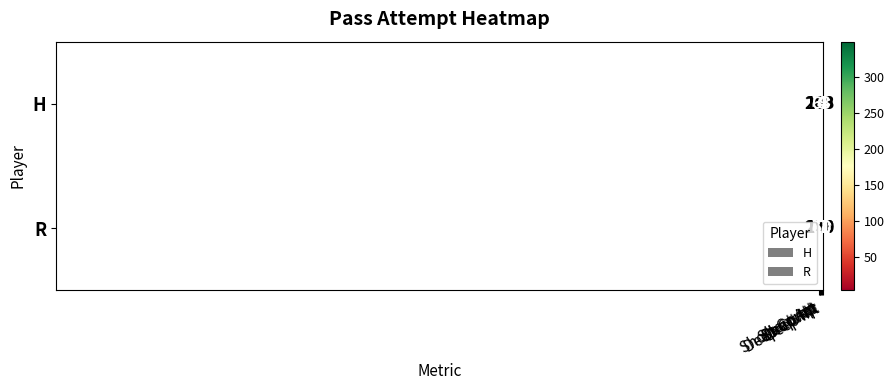

What is the sum of all R values?

803